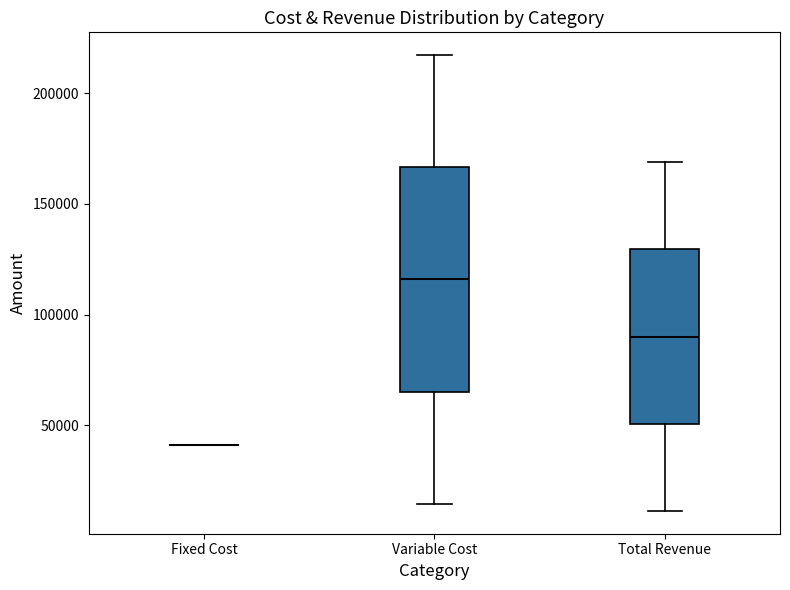

Comparing the boxes themselves (not the whiskers), which one is the tallest?

Variable Cost